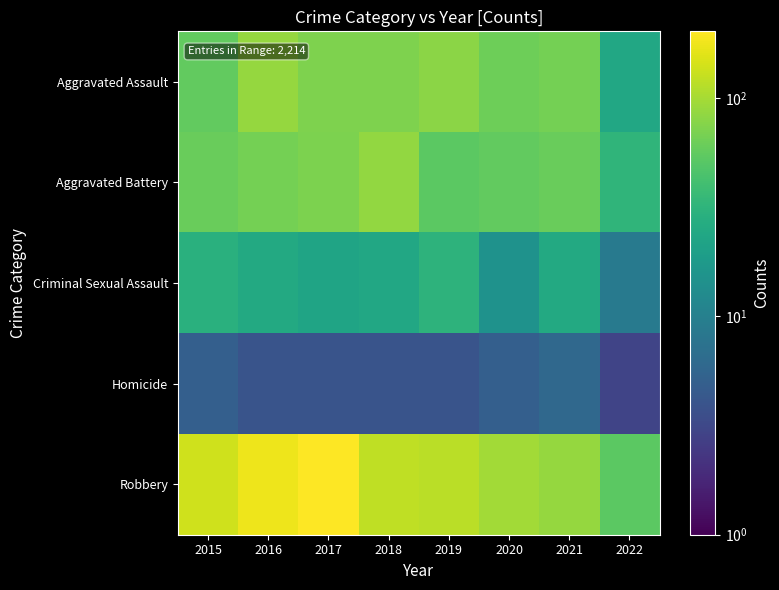

What is the total value across all series at 2022?

121